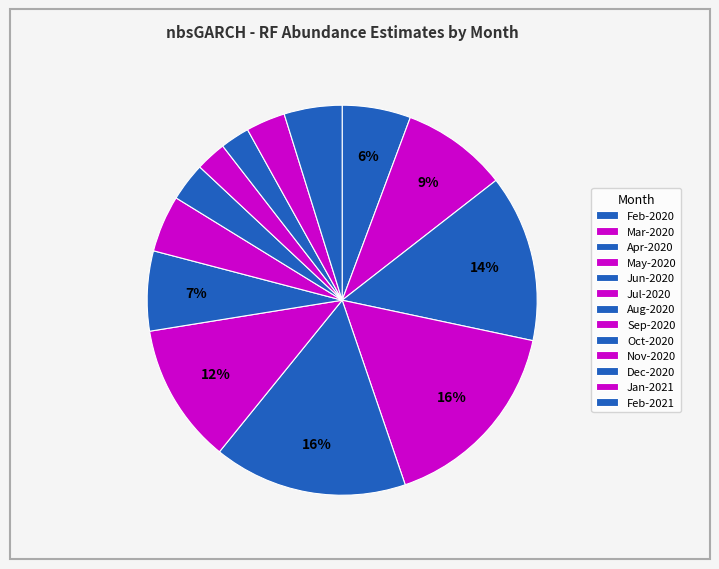

Count the number of slices in the pie.

13